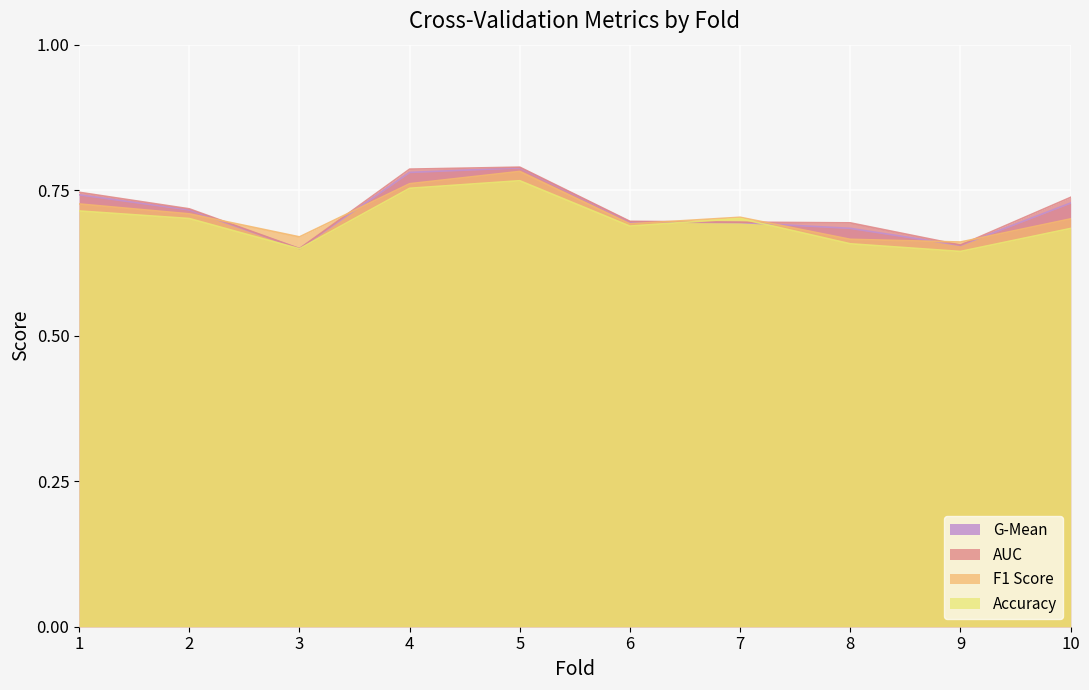

What is the sum of all auc values?

7.2